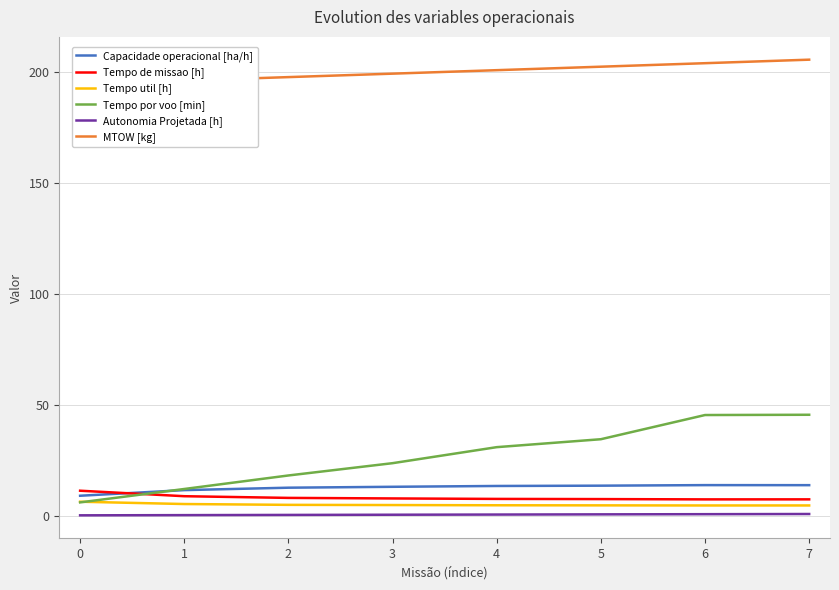

How many times do Capacidade operacional [ha/h] and Tempo de missao [h] cross each other?

1